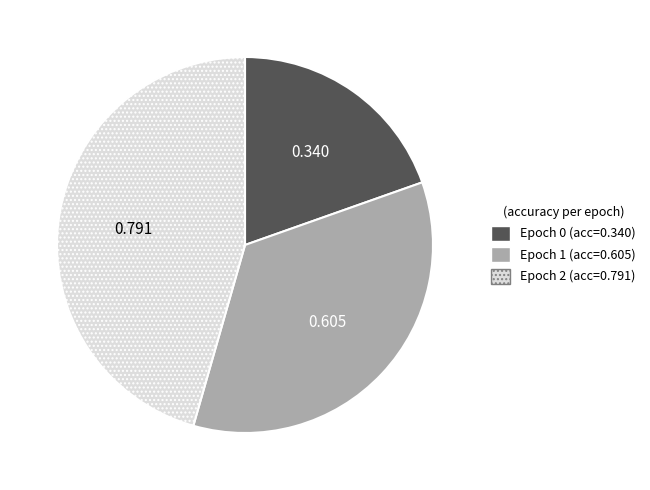

Is Epoch 2 (acc=0.791) the majority of the pie?

No